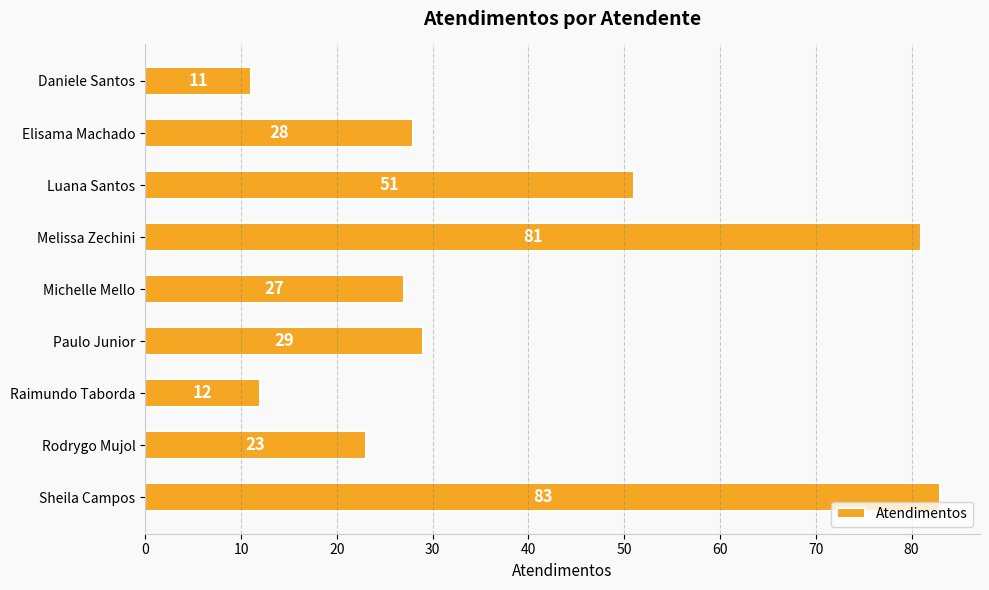

At which label is the value closest to 47?

Luana Santos